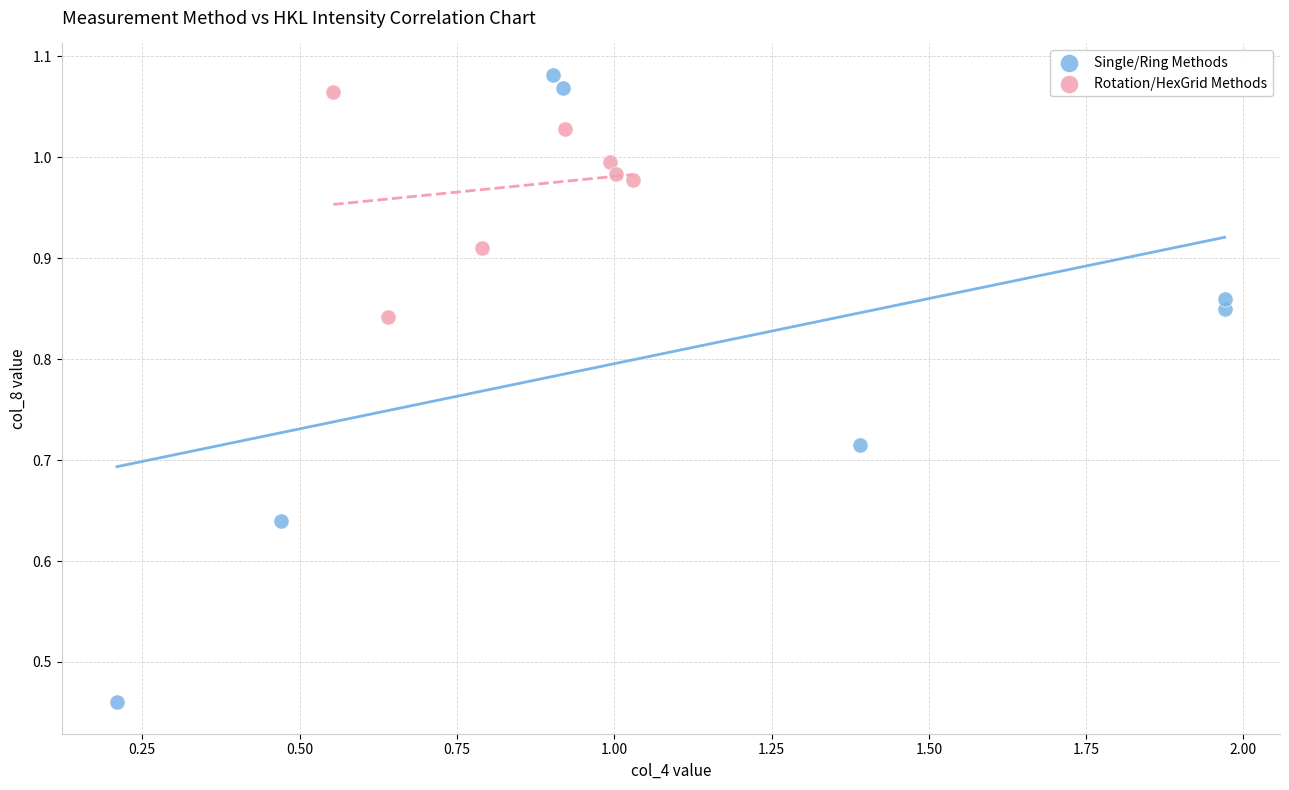

Which series has the widest spread of Y values?

Single/Ring Methods